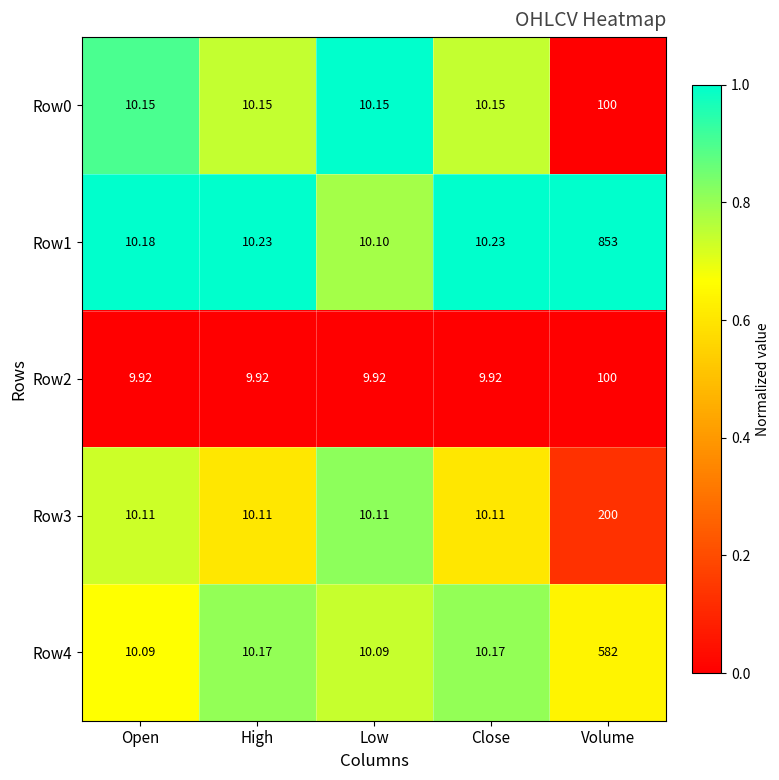

What is the greatest value displayed?

853.0